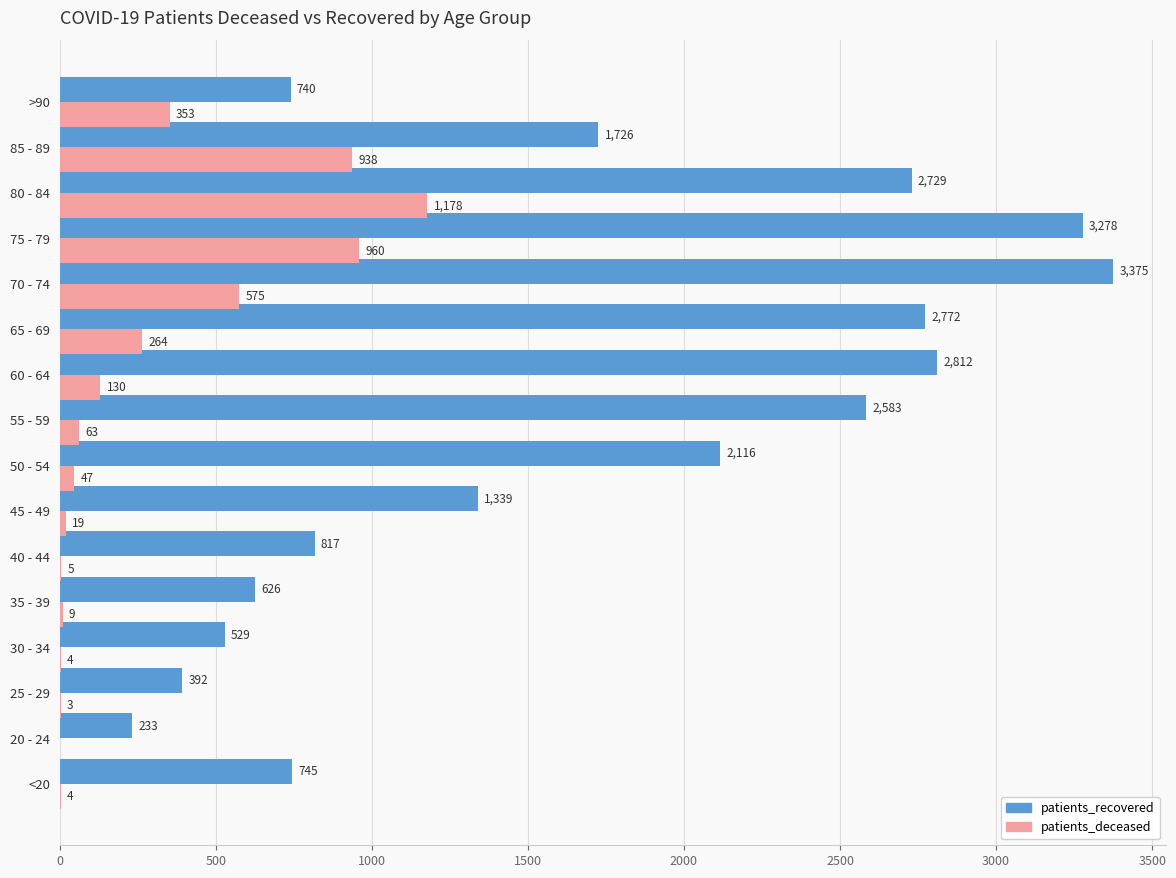

What is the sum of all patients_deceased values?

4552